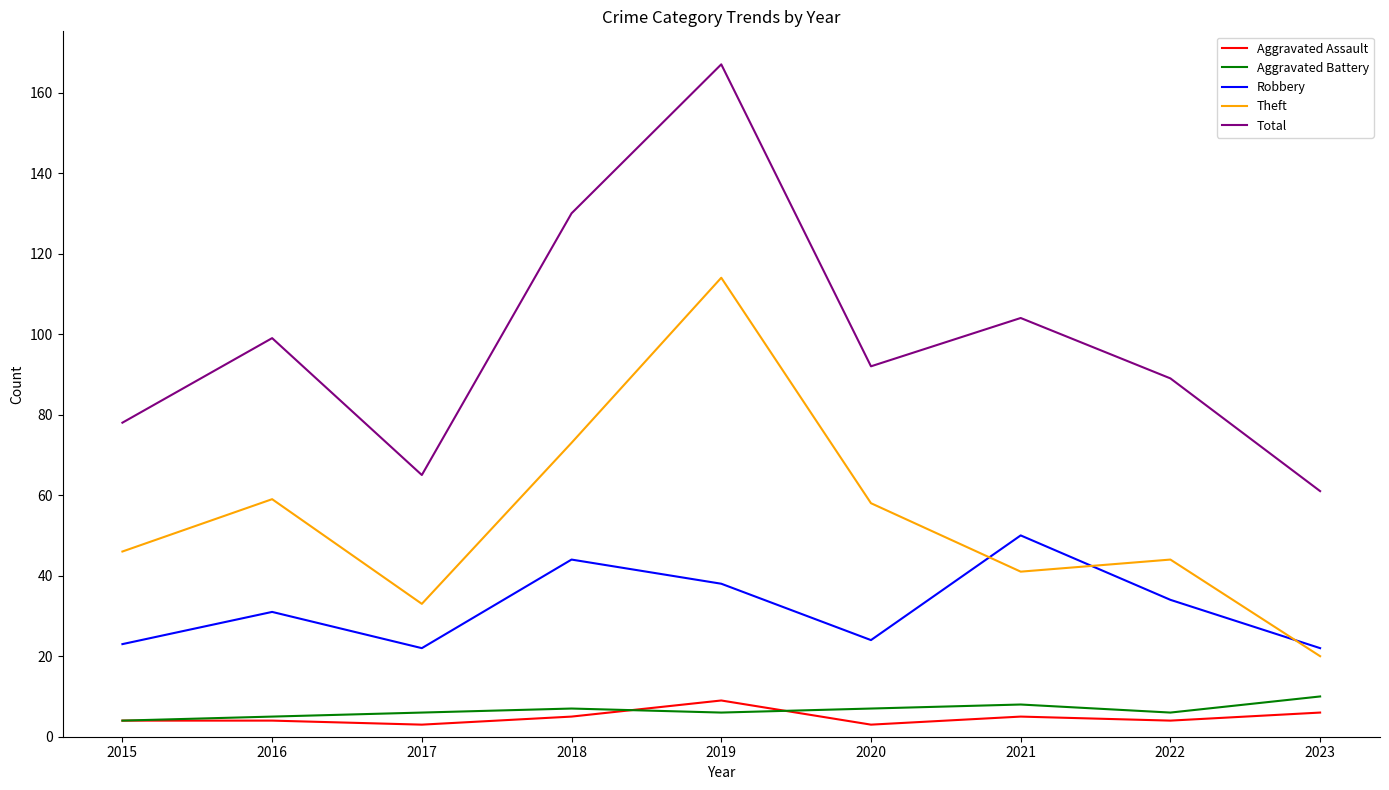

Reading left to right, transcribe all the data shown in this chart.

Aggravated Assault: 4	4	3	5	9	3	5	4	6
Aggravated Battery: 4	5	6	7	6	7	8	6	10
Robbery: 23	31	22	44	38	24	50	34	22
Theft: 46	59	33	73	114	58	41	44	20
Total: 78	99	65	130	167	92	104	89	61